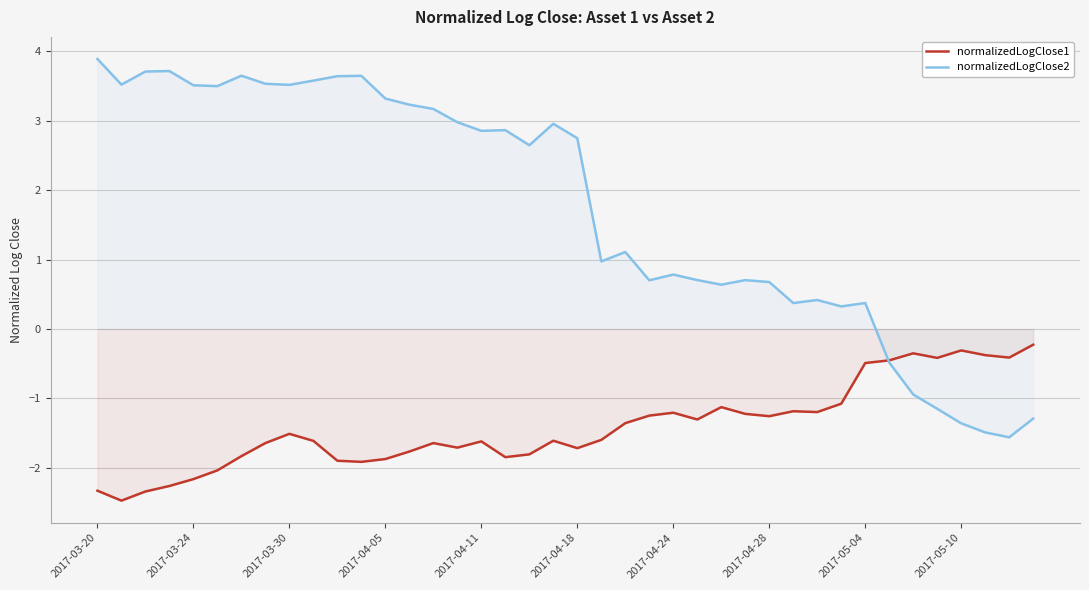

At which category does the chart reach its peak across all series?

2017-03-20